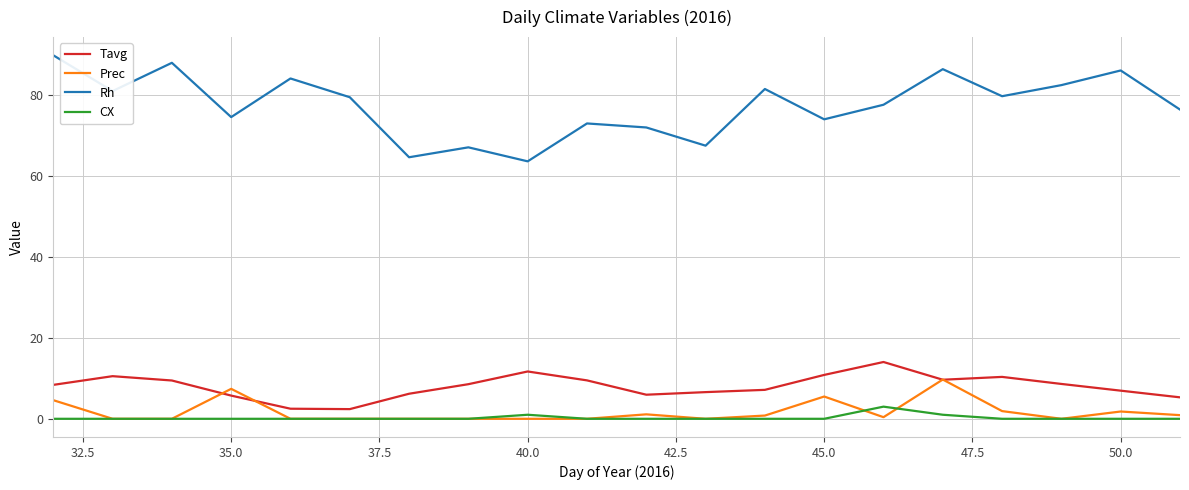

What is the greatest value displayed?

89.8